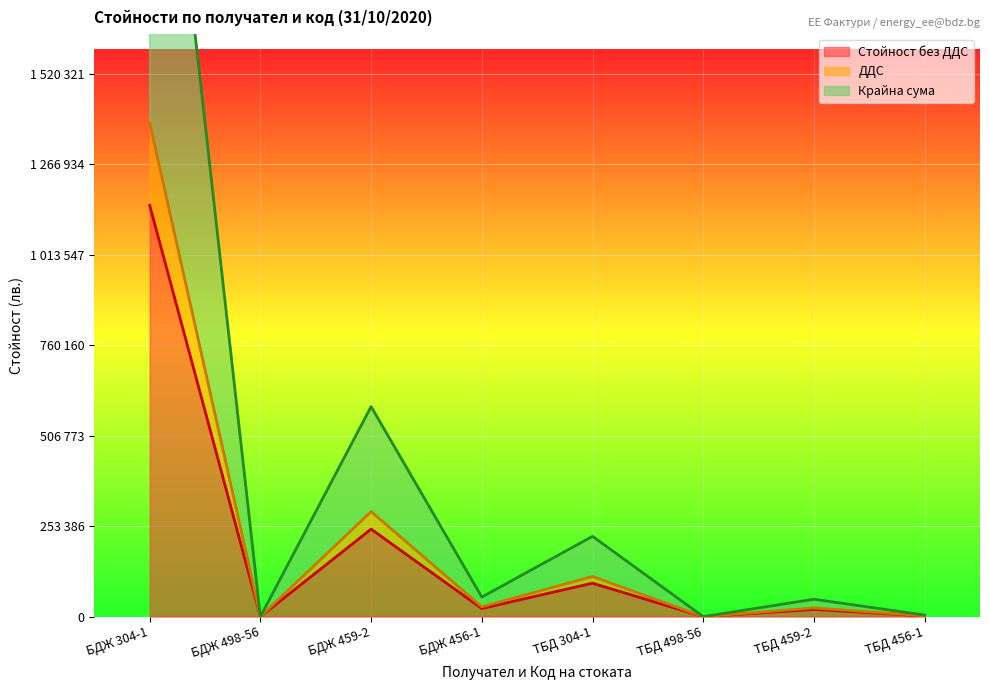

Which series changed the most between БДЖ 498-56 and БДЖ 459-2?

Крайна сума